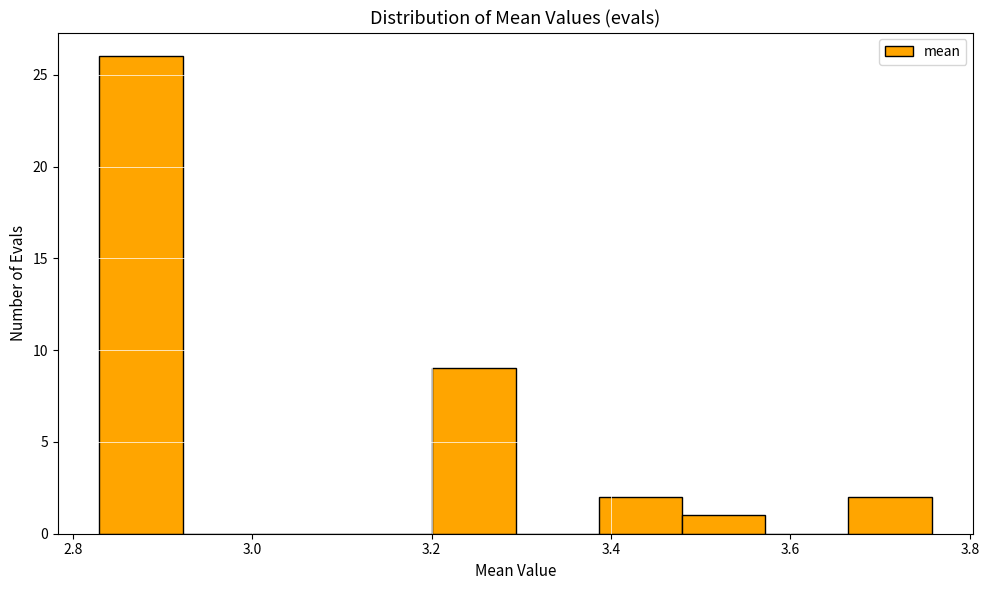

Reading left to right, list every bar in this chart as the range it spans on the x-axis followed by its height. Neither the bar edges nor the heights are printed on the chart, so give them approximately, as read against the axes.

2.82 to 2.92: 26
2.92 to 3.02: 0
3.02 to 3.10: 0
3.10 to 3.20: 0
3.20 to 3.30: 9
3.30 to 3.38: 0
3.38 to 3.48: 2
3.48 to 3.58: 1
3.58 to 3.66: 0
3.66 to 3.76: 2